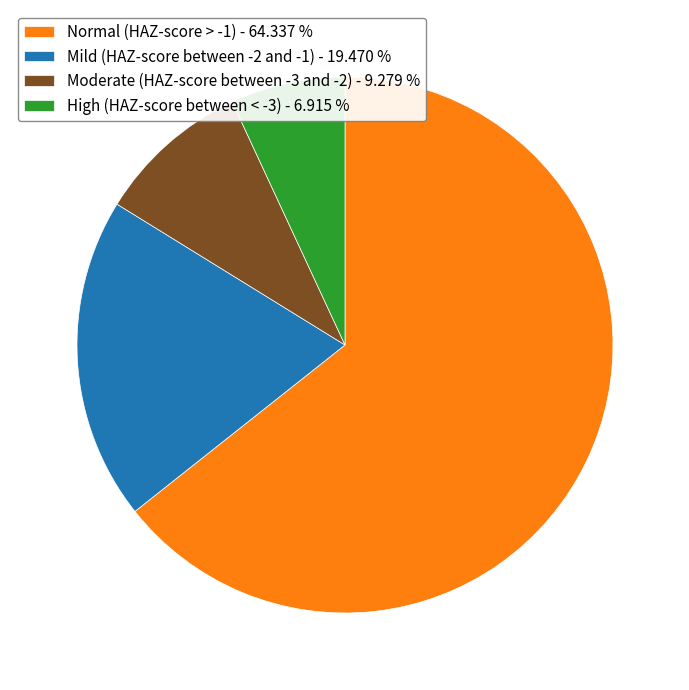

Combined, do High (HAZ-score between < -3) - 6.915 % and Normal (HAZ-score > -1) - 64.337 % account for over 50%?

Yes